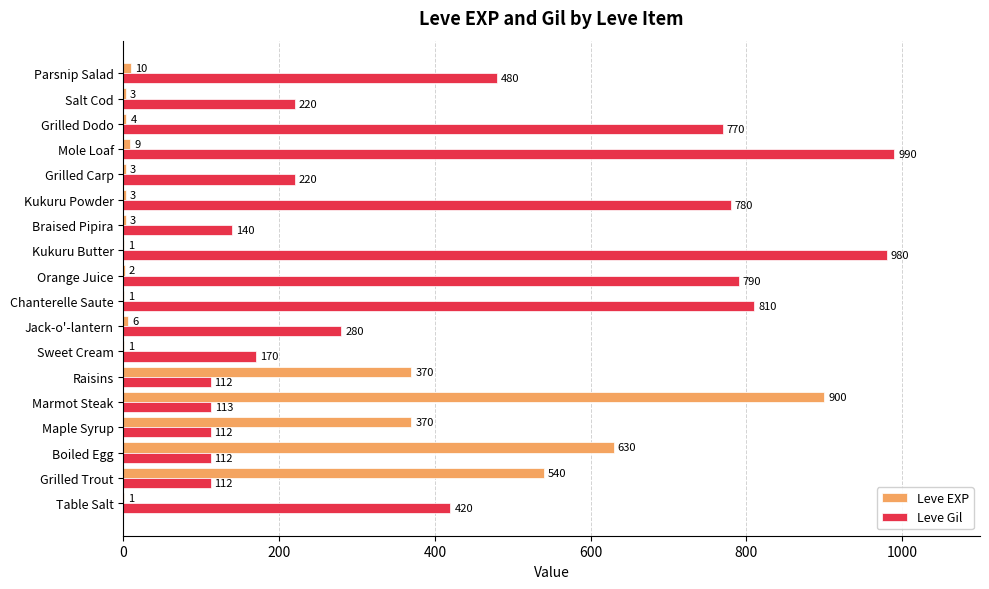

At which label is Leve Gil closest to 551?

Parsnip Salad